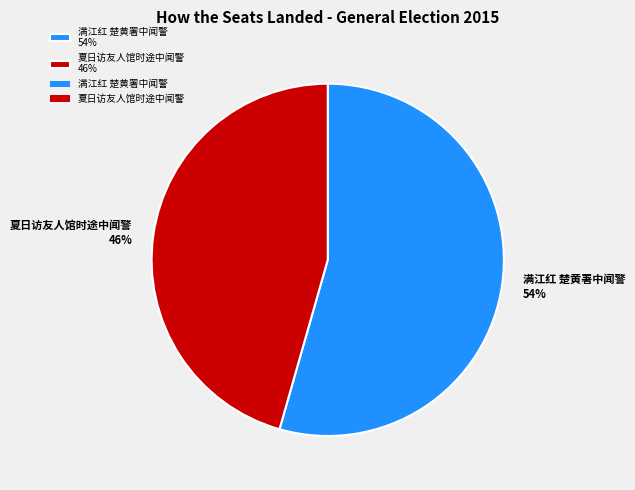

Rank the categories by value from lowest to highest.

夏日访友人馆时途中闻警, 满江红 楚黄署中闻警